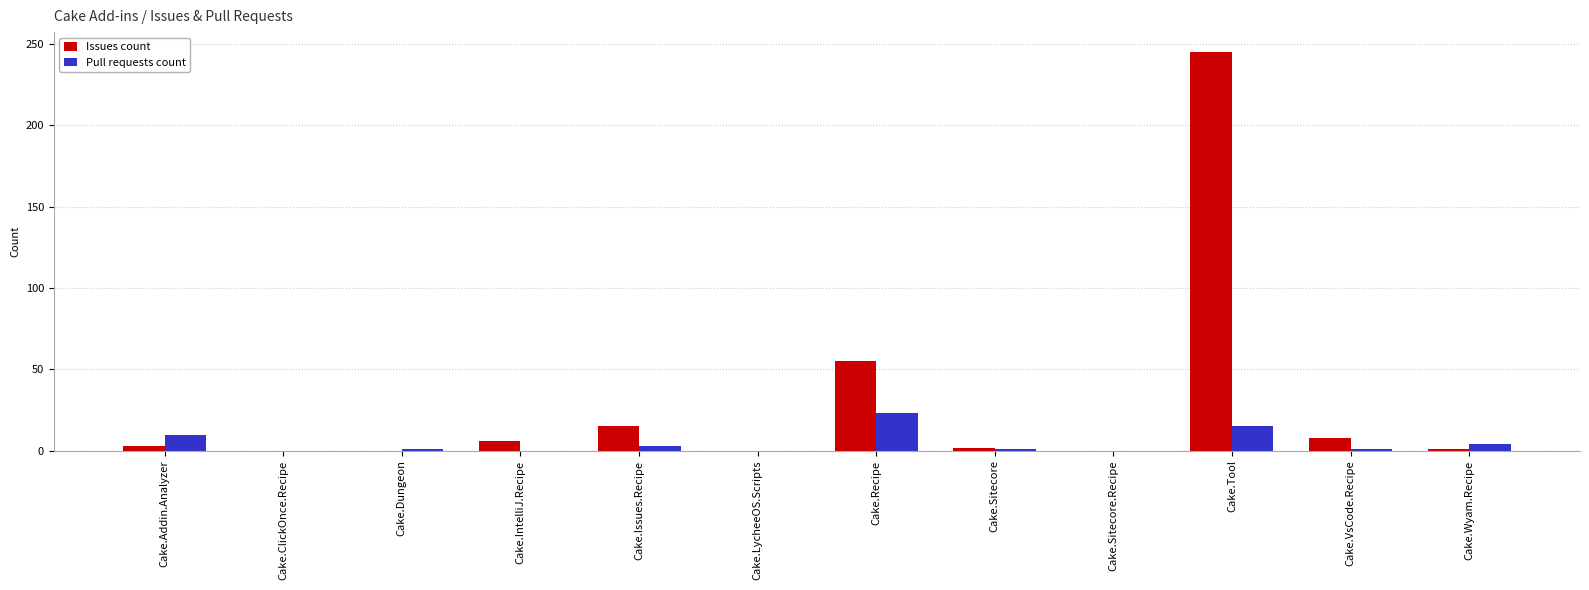

What is the sum of all Issues count values?

335